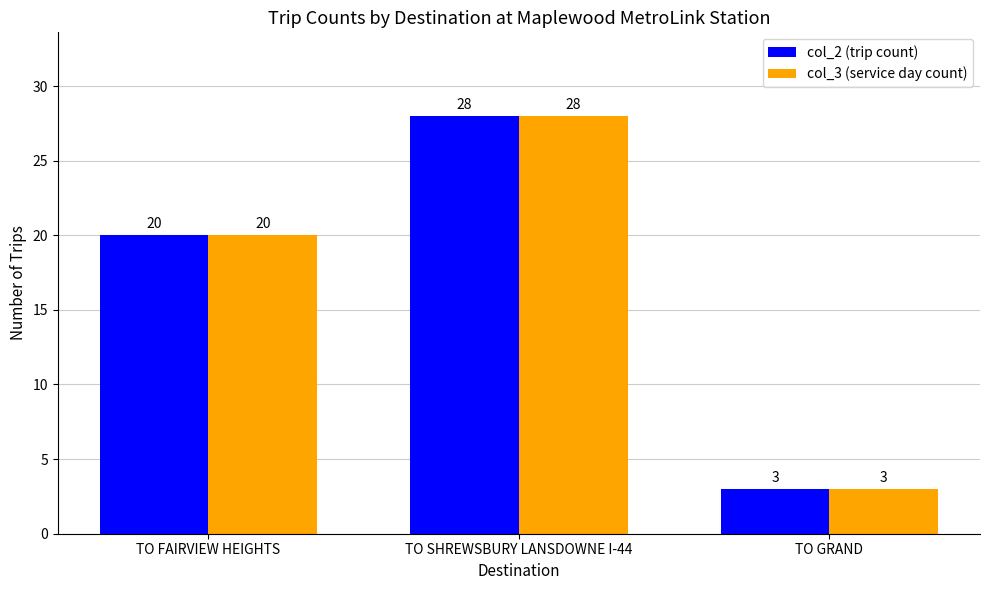

Reading left to right, list all the values displayed in this chart.

col_2 (trip count): TO FAIRVIEW HEIGHTS=20	TO SHREWSBURY LANSDOWNE I-44=28	TO GRAND=3
col_3 (service day count): TO FAIRVIEW HEIGHTS=20	TO SHREWSBURY LANSDOWNE I-44=28	TO GRAND=3